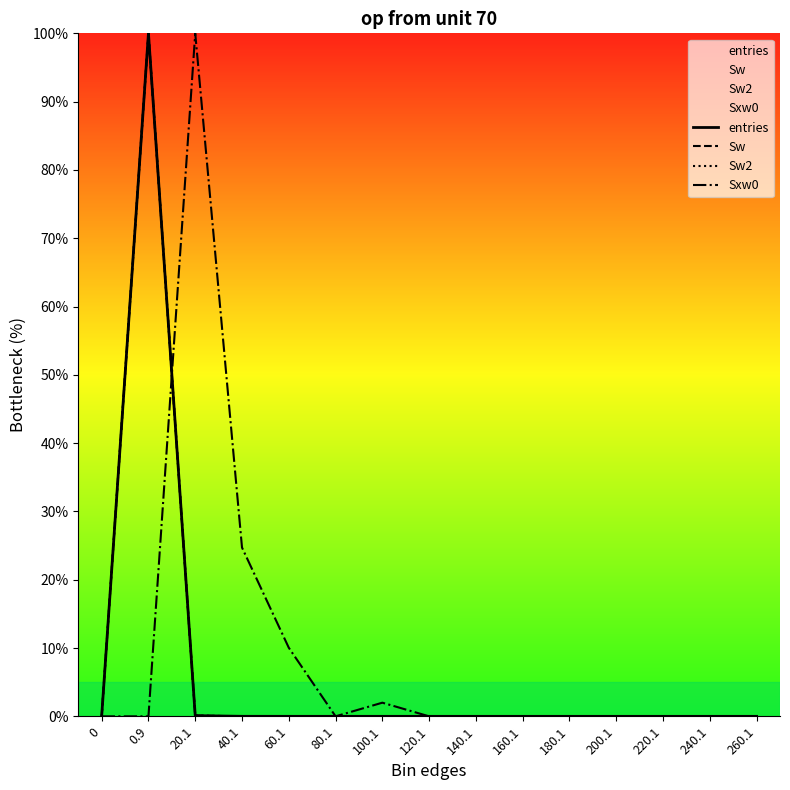

Which series has the largest range (max minus min)?

entries